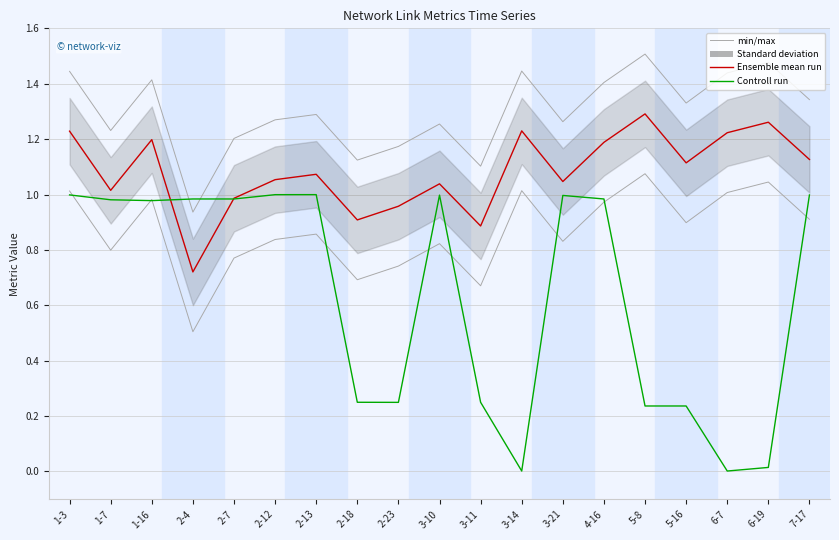

What is the value of the Controll run point at the 1st from the left?

1.0